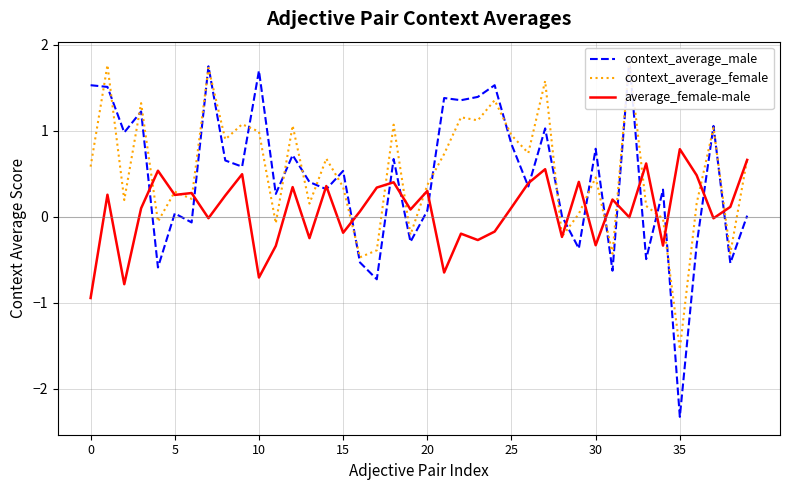

What is the label of the 34th point from the left?

33